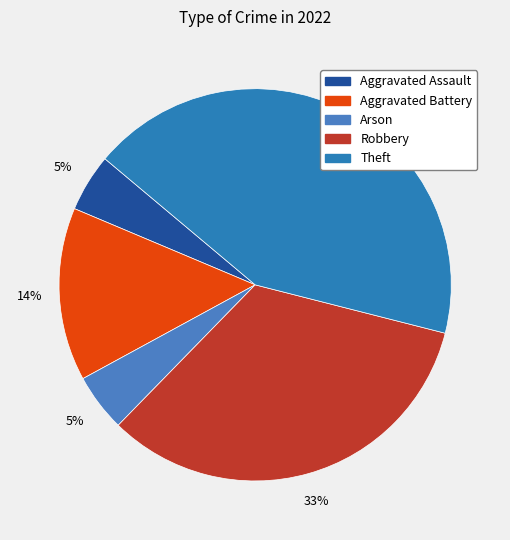

Is it true that Robbery is 33% of the pie?

True